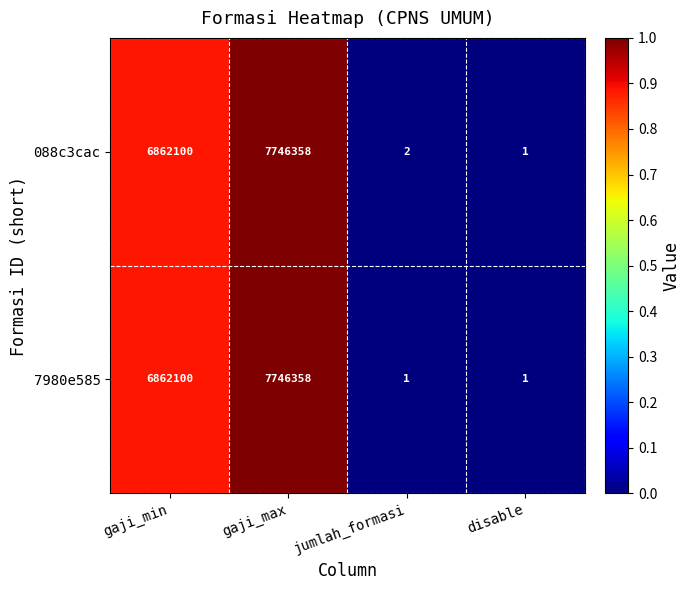

Count the number of categories in the chart.

4